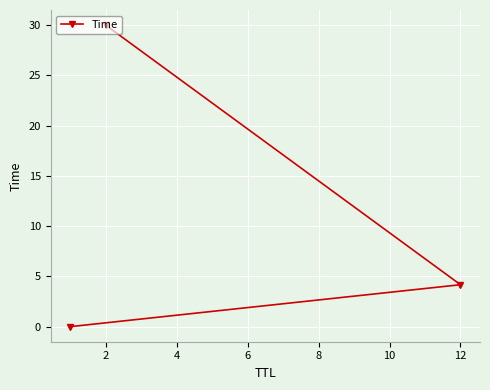

Reading left to right, list all the values displayed in this chart.

0.0	4.2	30.0